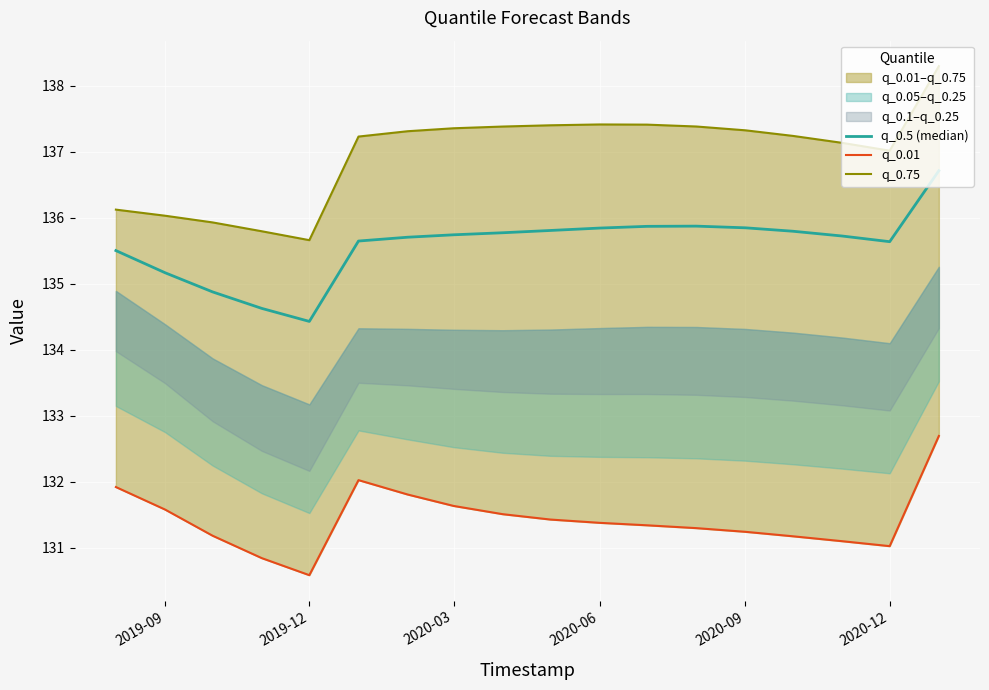

Which series has the widest spread of values?

q_0.75